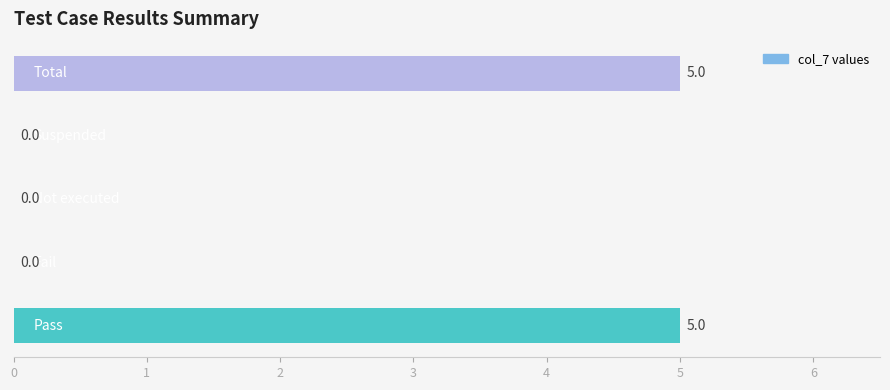

What is the maximum value shown in the chart?

5